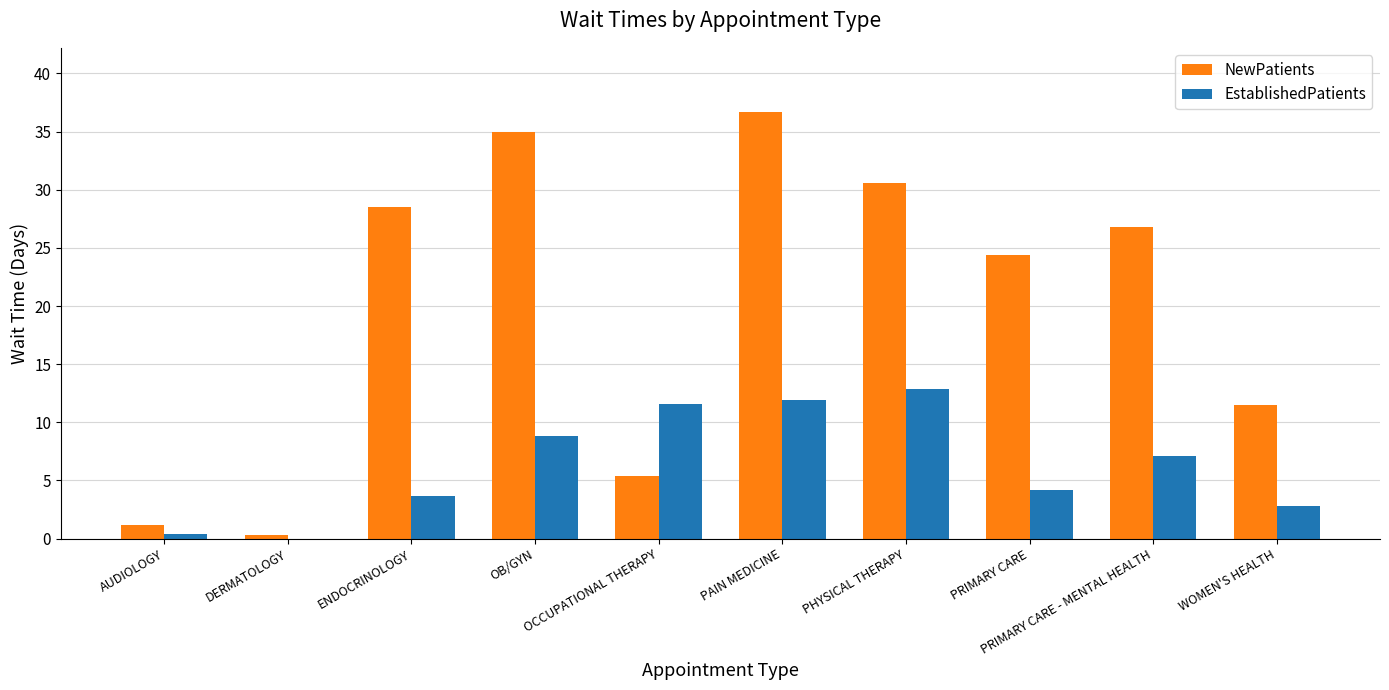

Is it true that EstablishedPatients equals 11.5 at PRIMARY CARE - MENTAL HEALTH?

False